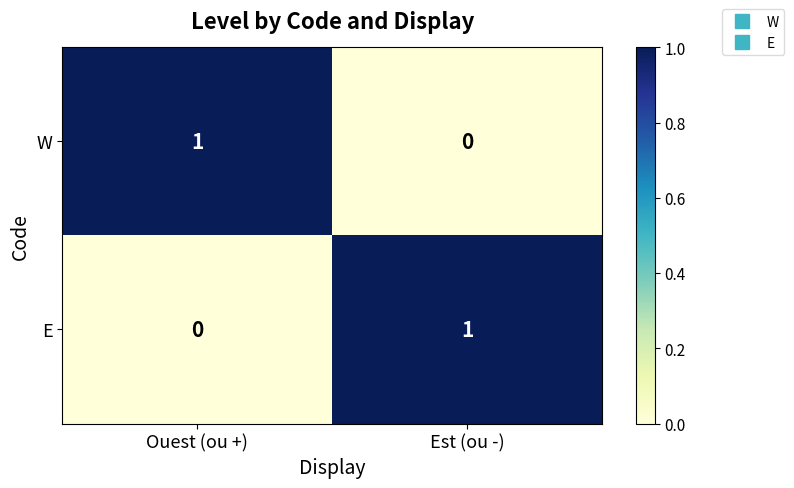

Rank the series at Ouest (ou +) from highest to lowest value.

W, E